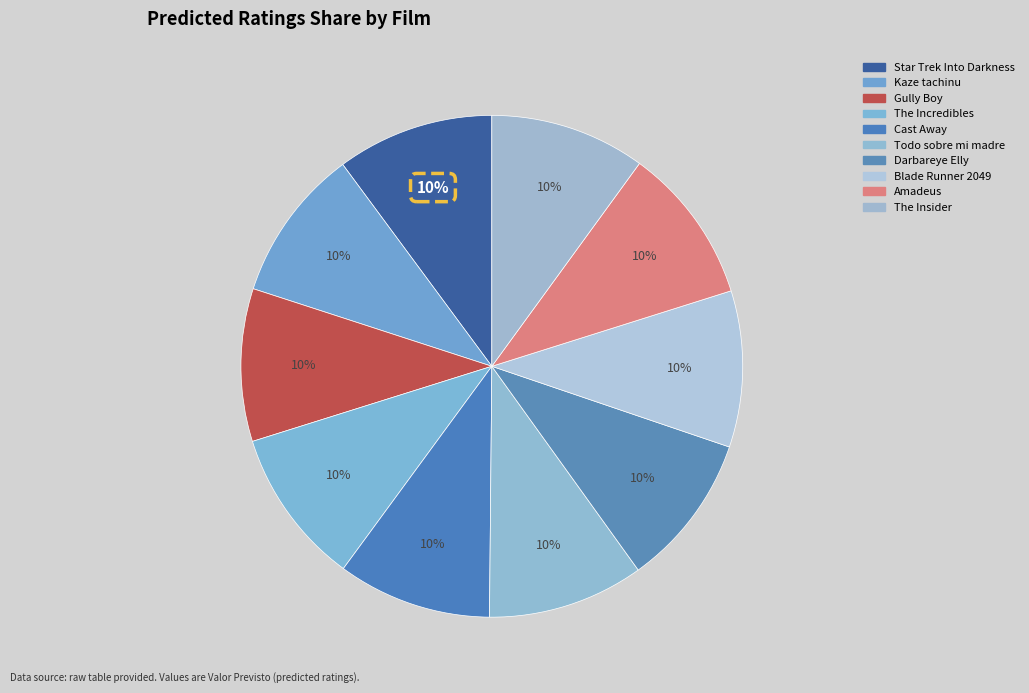

Does Cast Away account for over 50% of the chart?

No